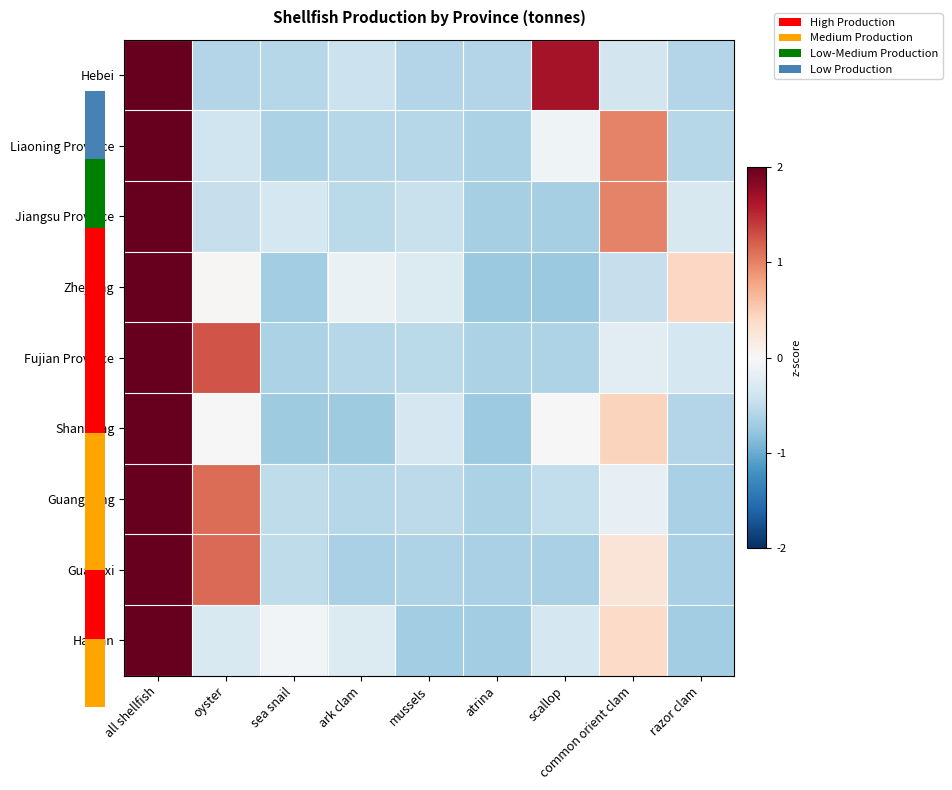

Which series has the largest total across all categories?

Hebei